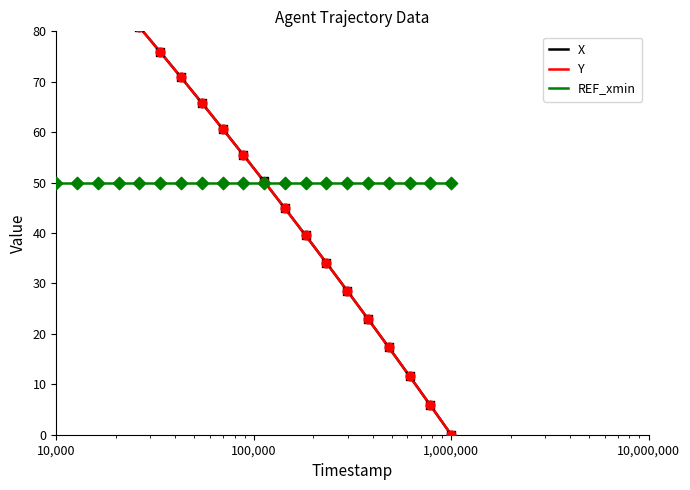

At which category is the sum across all series the highest?

10,000